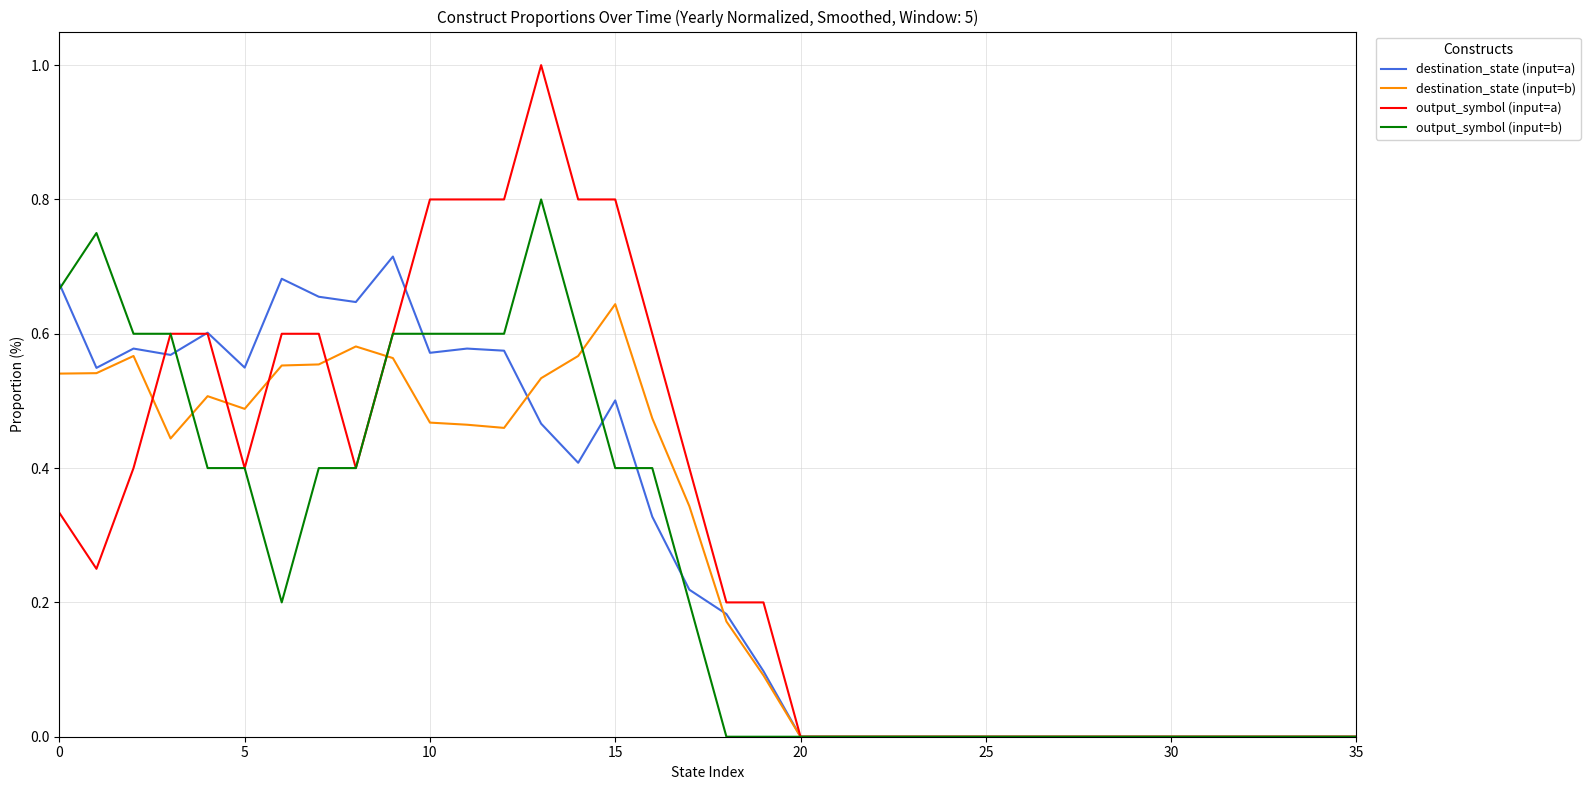

Rank the series by their maximum value, from lowest to highest.

destination_state (input=b), destination_state (input=a), output_symbol (input=b), output_symbol (input=a)